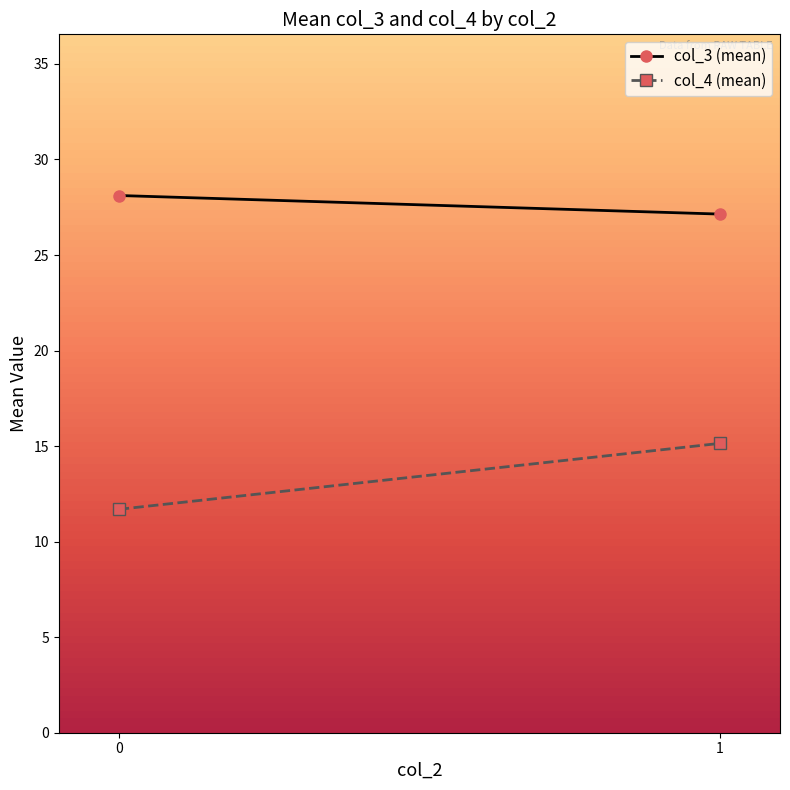

The value of col_4 (mean) at 1 is 24.1. True or false?

False